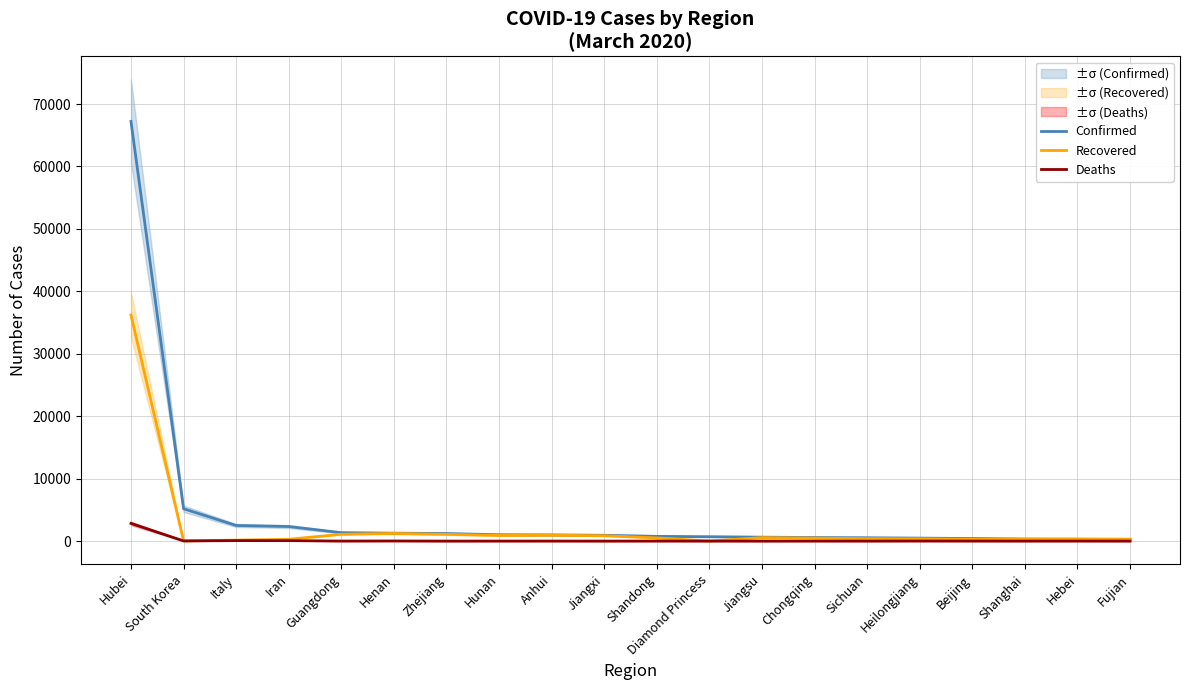

Is the value of Recovered at Shanghai greater than the value of Confirmed at Hebei?

No